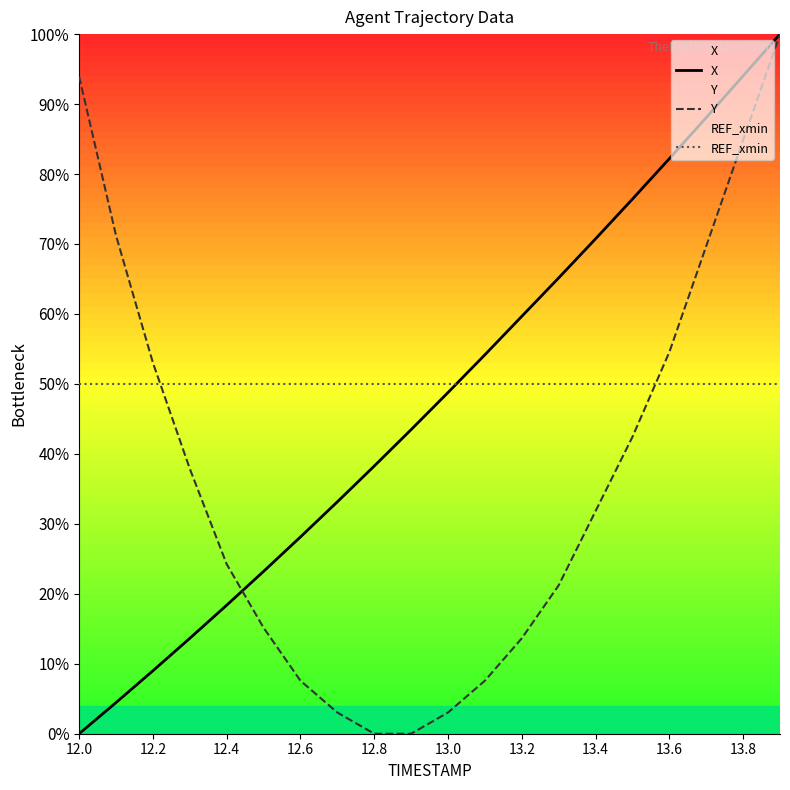

What is the label of the 1st point from the left?

12.0